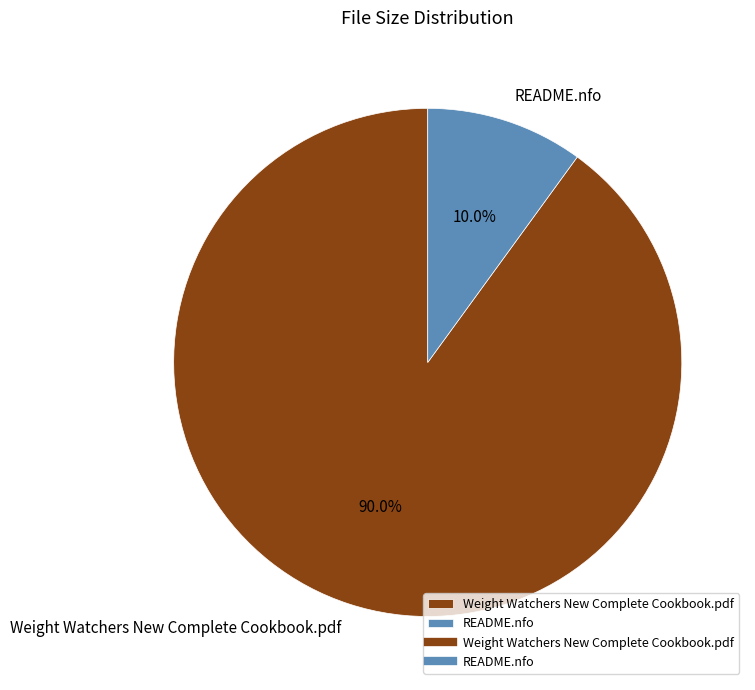

The Weight Watchers New Complete Cookbook.pdf slice represents 90% of the pie. True or false?

True